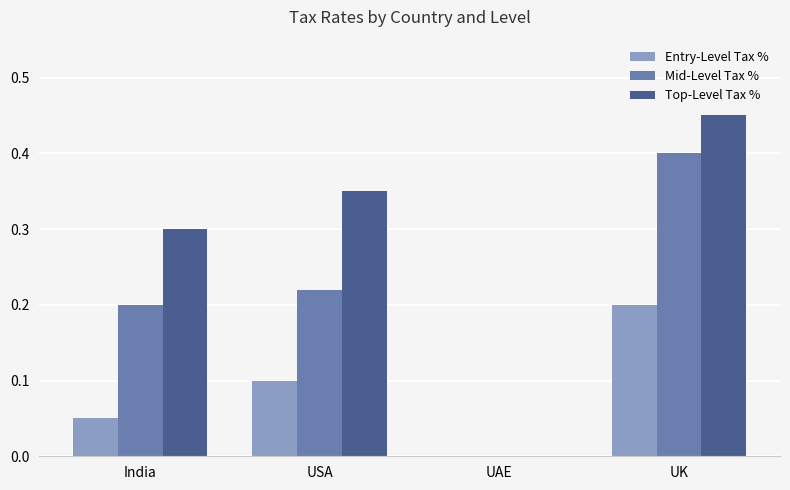

Between USA and UAE, which series saw the biggest shift?

Top-Level Tax %